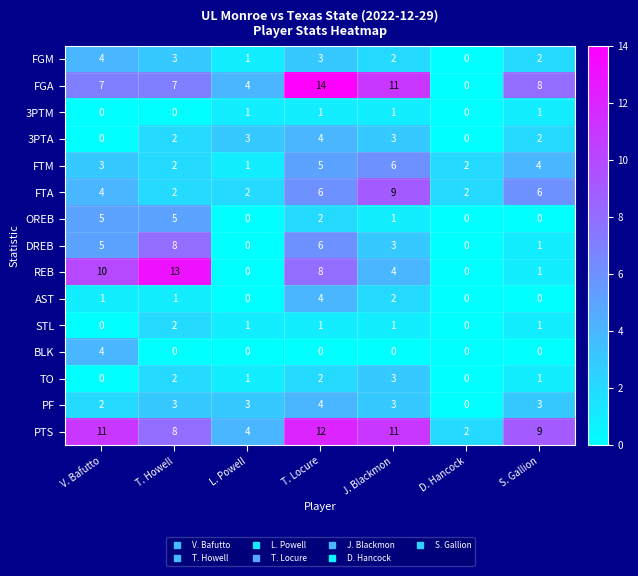

What is the sum of all AST values?

8